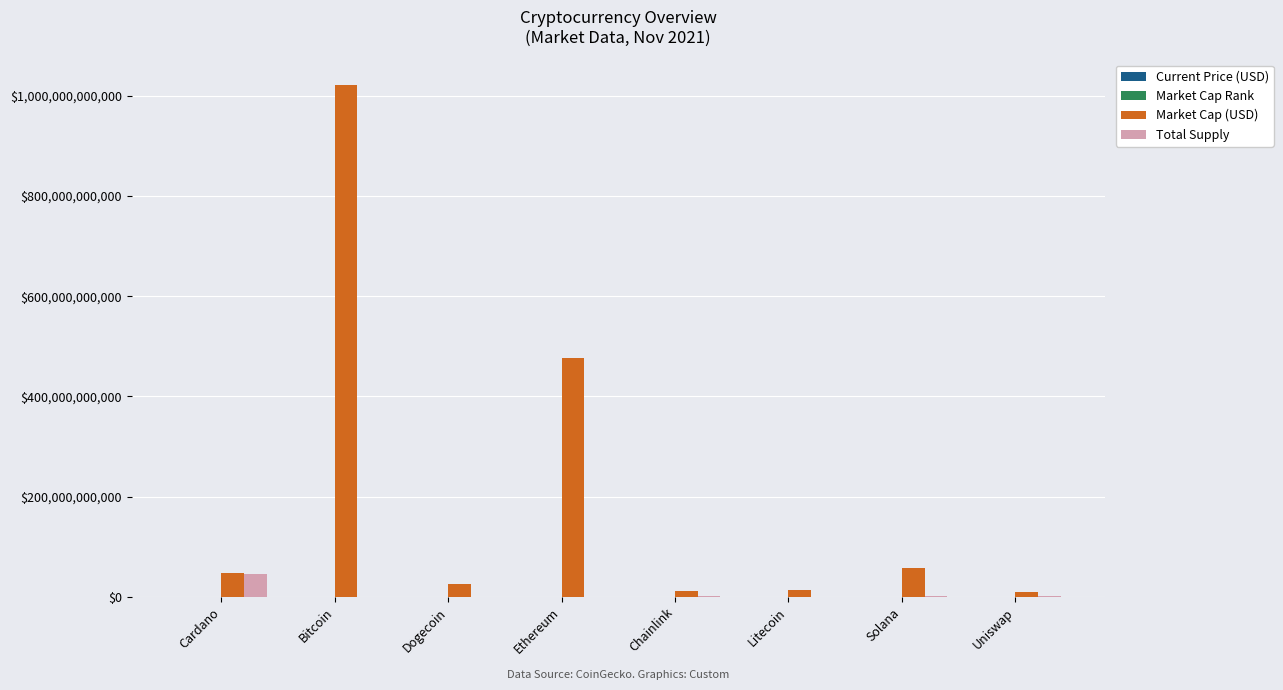

Which series changed the most between Bitcoin and Litecoin?

Market Cap (USD)